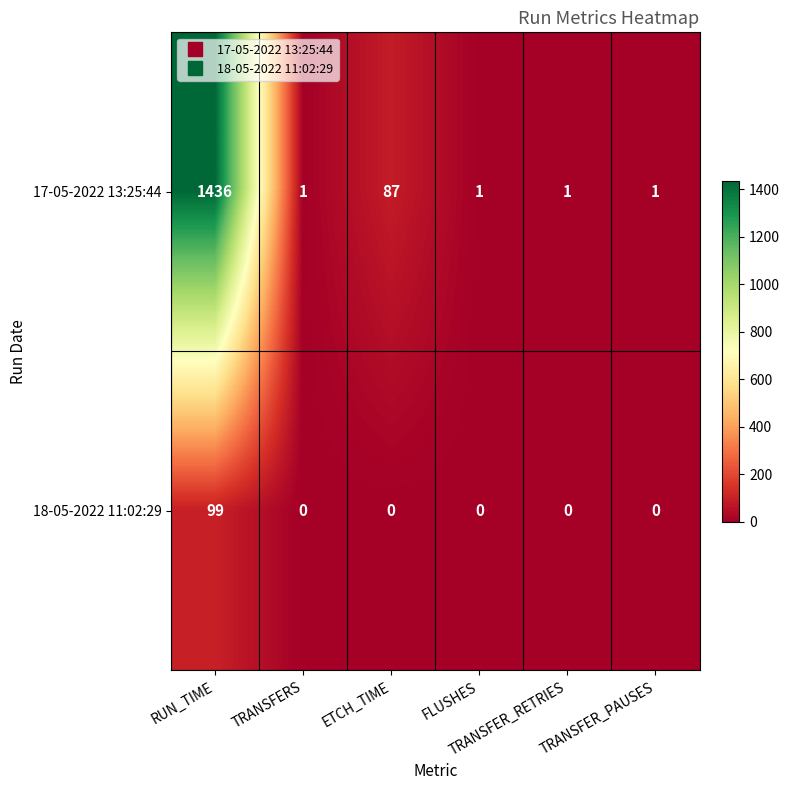

Which series has the widest spread of values?

17-05-2022 13:25:44